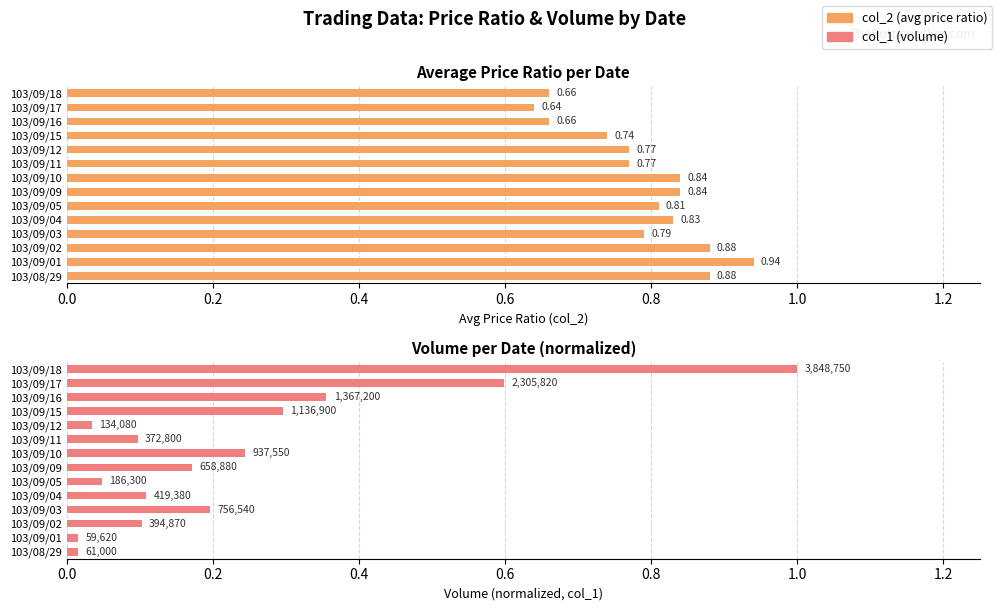

True or false: col_2 (avg price ratio) has a value of 0.9 at 103/09/01.

True